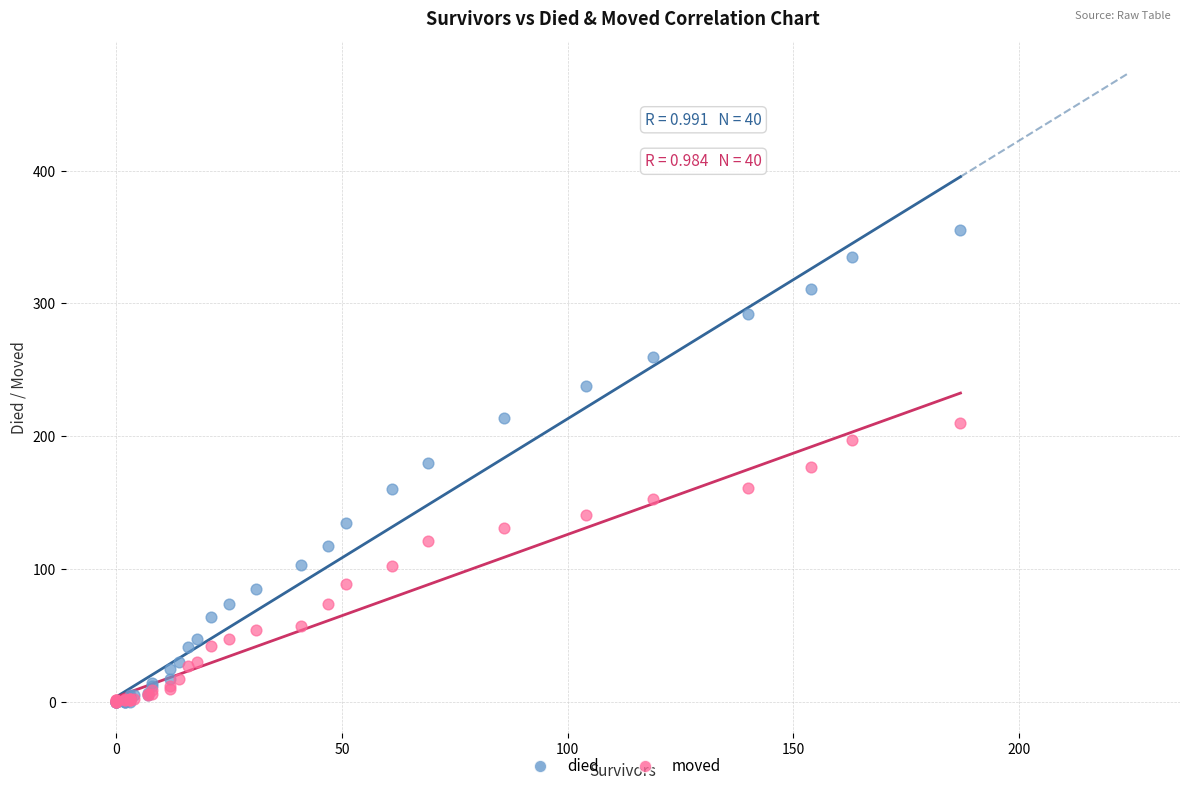

Which series has the widest spread of Y values?

died